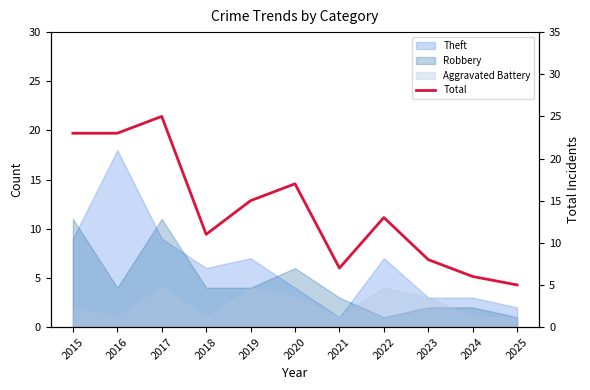

Reading left to right, list all the values displayed in this chart.

23	23	25	11	15	17	7	13	8	6	5